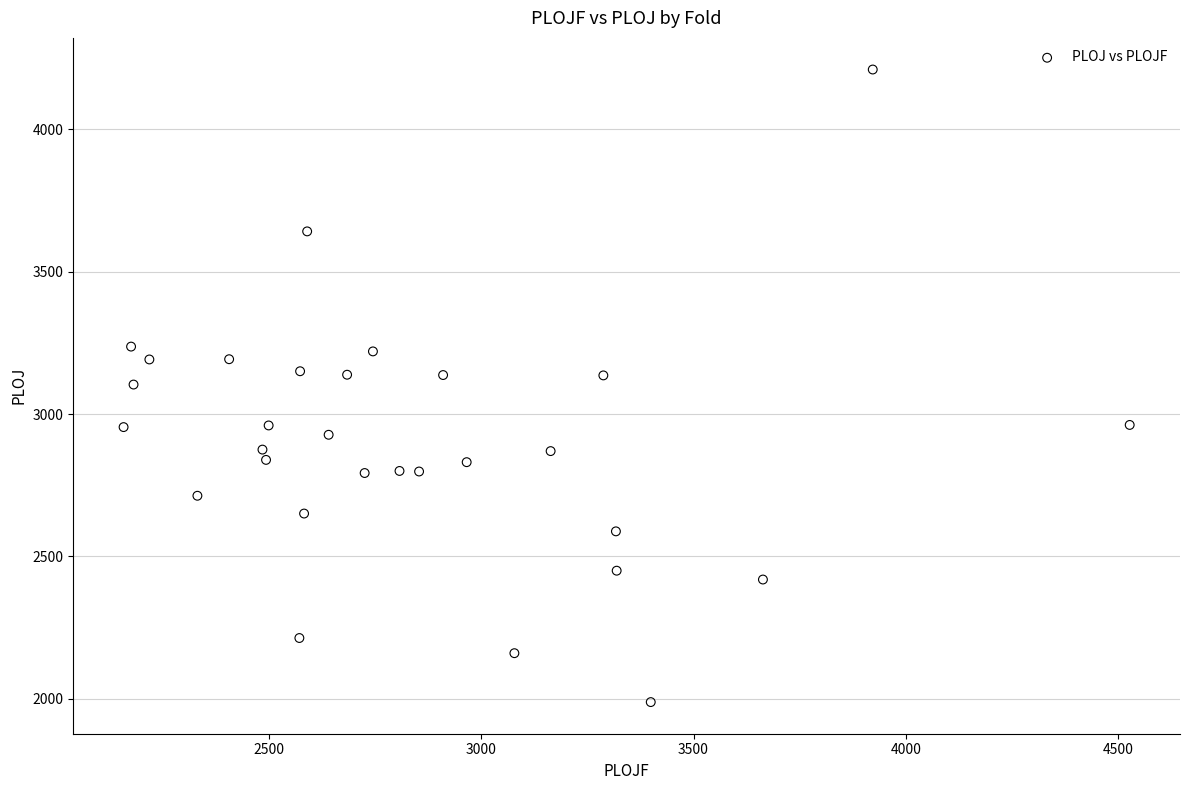

What is the range of X values (max minus min)?

2369.7